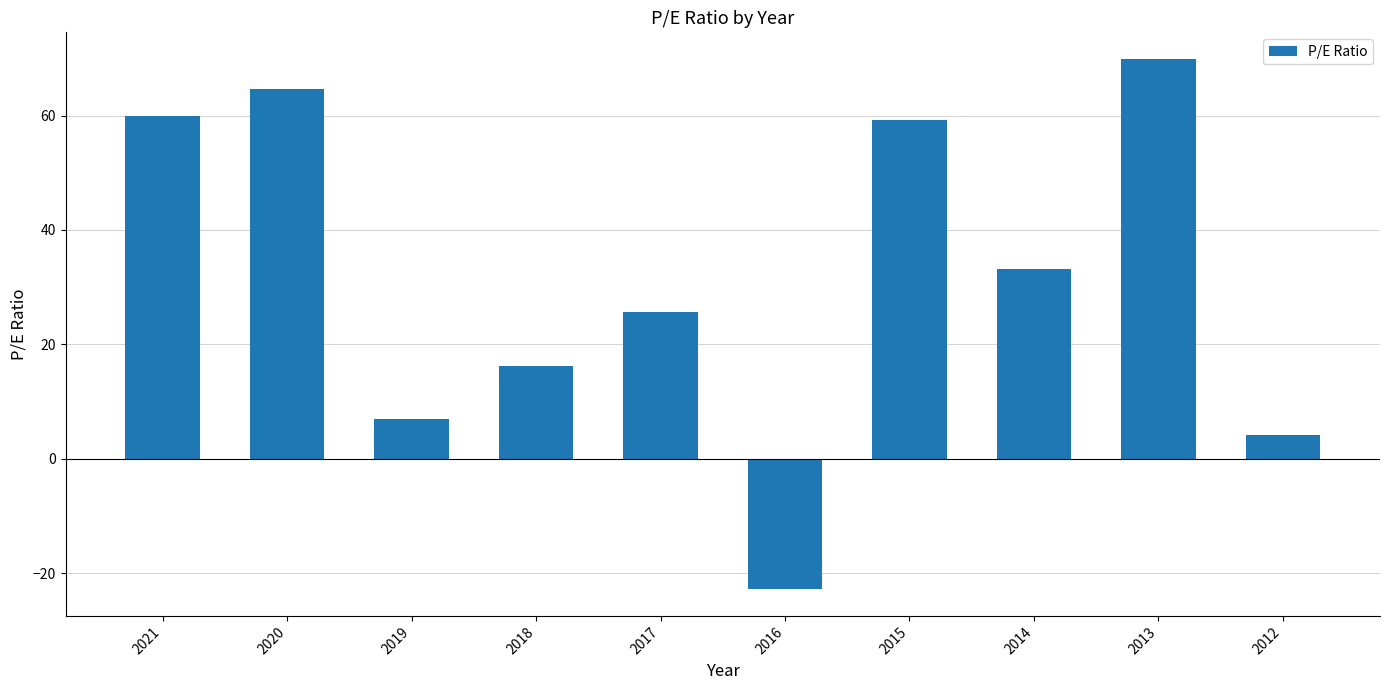

At which label is the value closest to 23?

2017